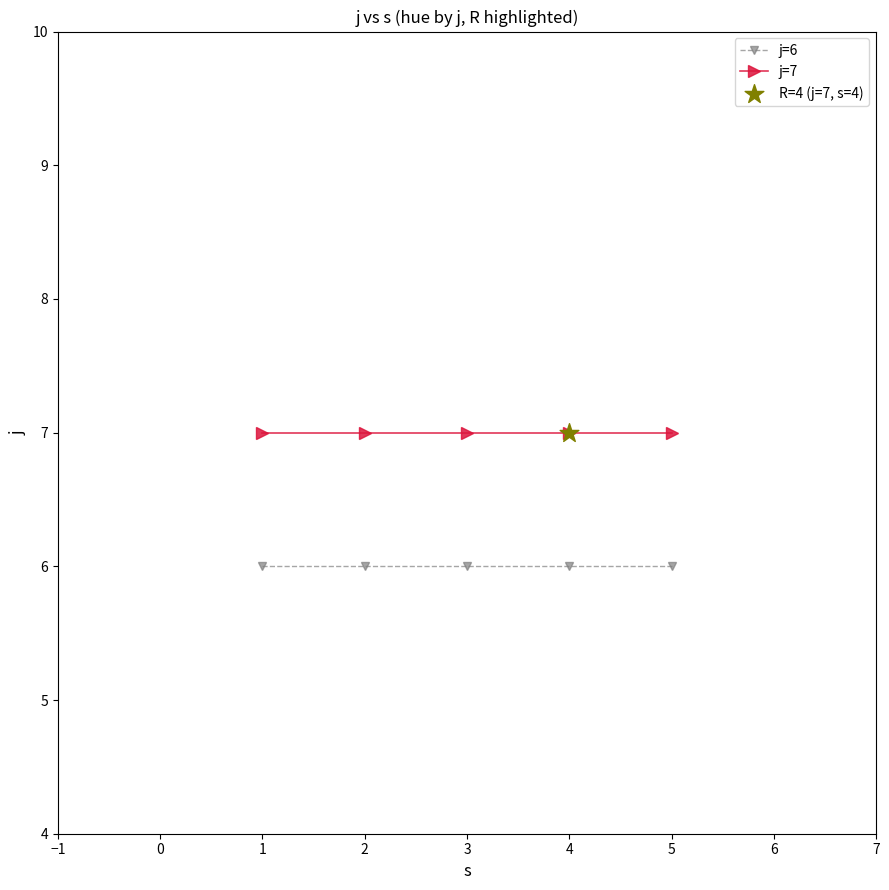

Rank the series by their average value, from lowest to highest.

j=6, j=7